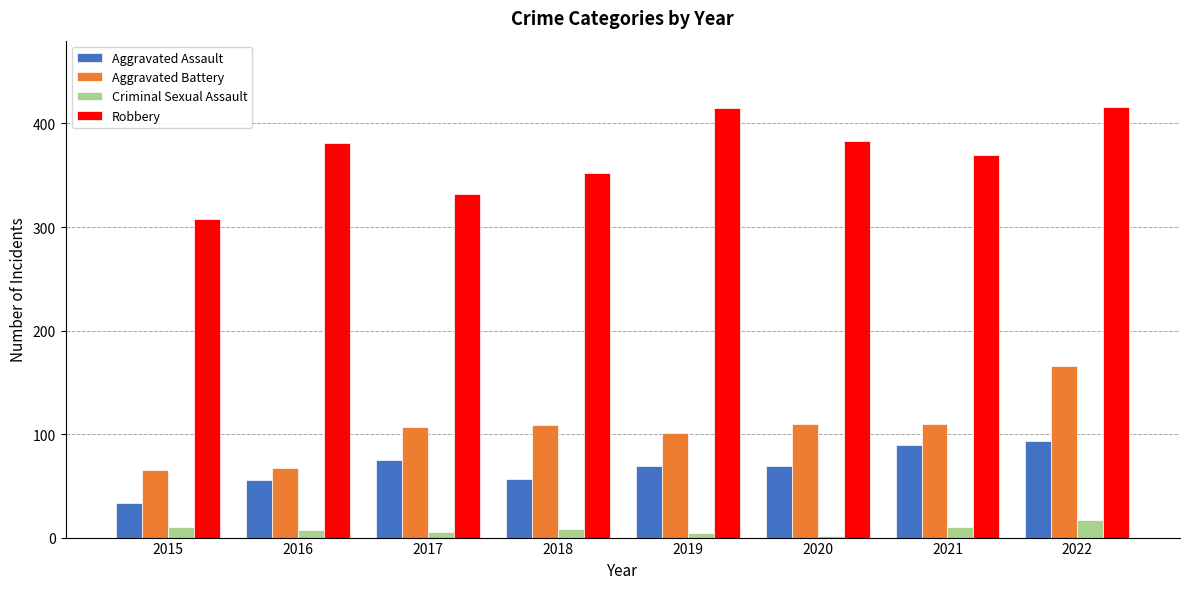

What is the lowest value of the Aggravated Battery series?

65